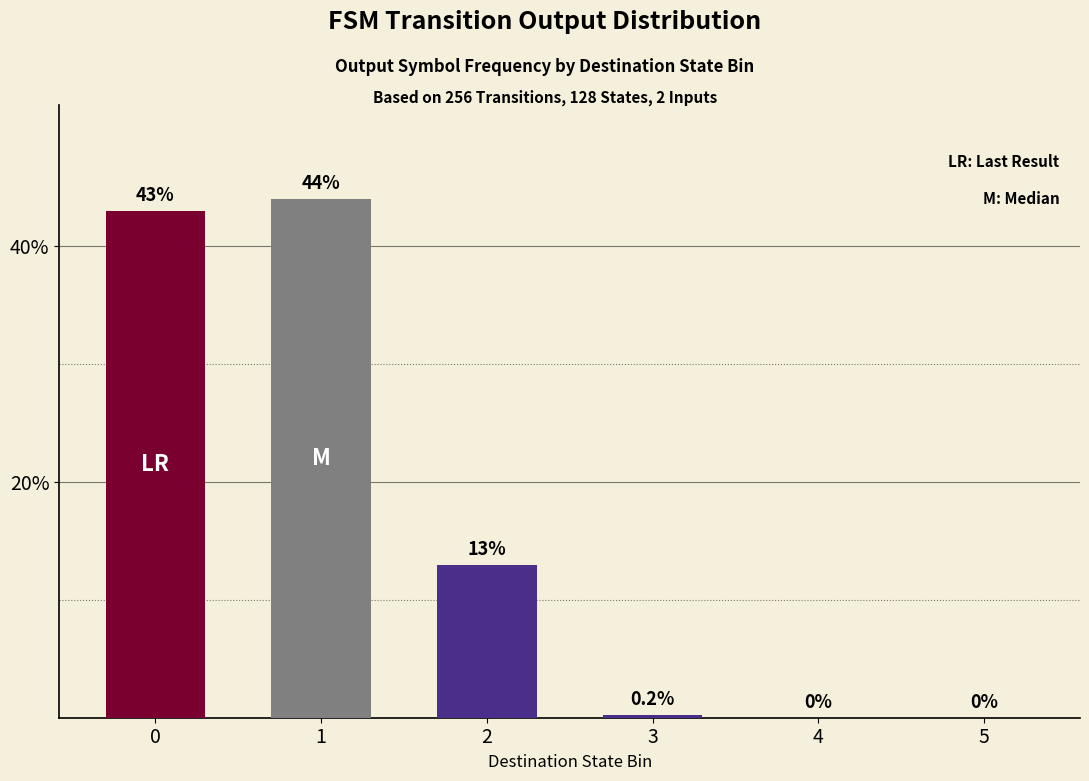

How many values are above zero?

4